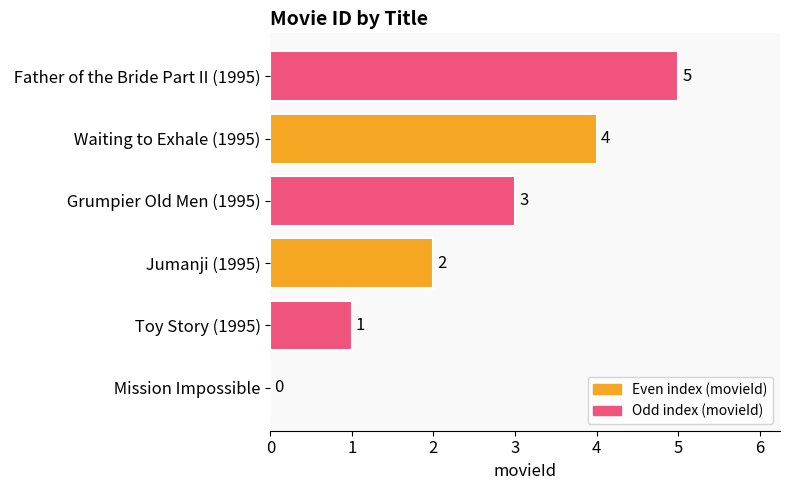

What is the sum of the values at  Jumanji (1995) and  Waiting to Exhale (1995)?

6